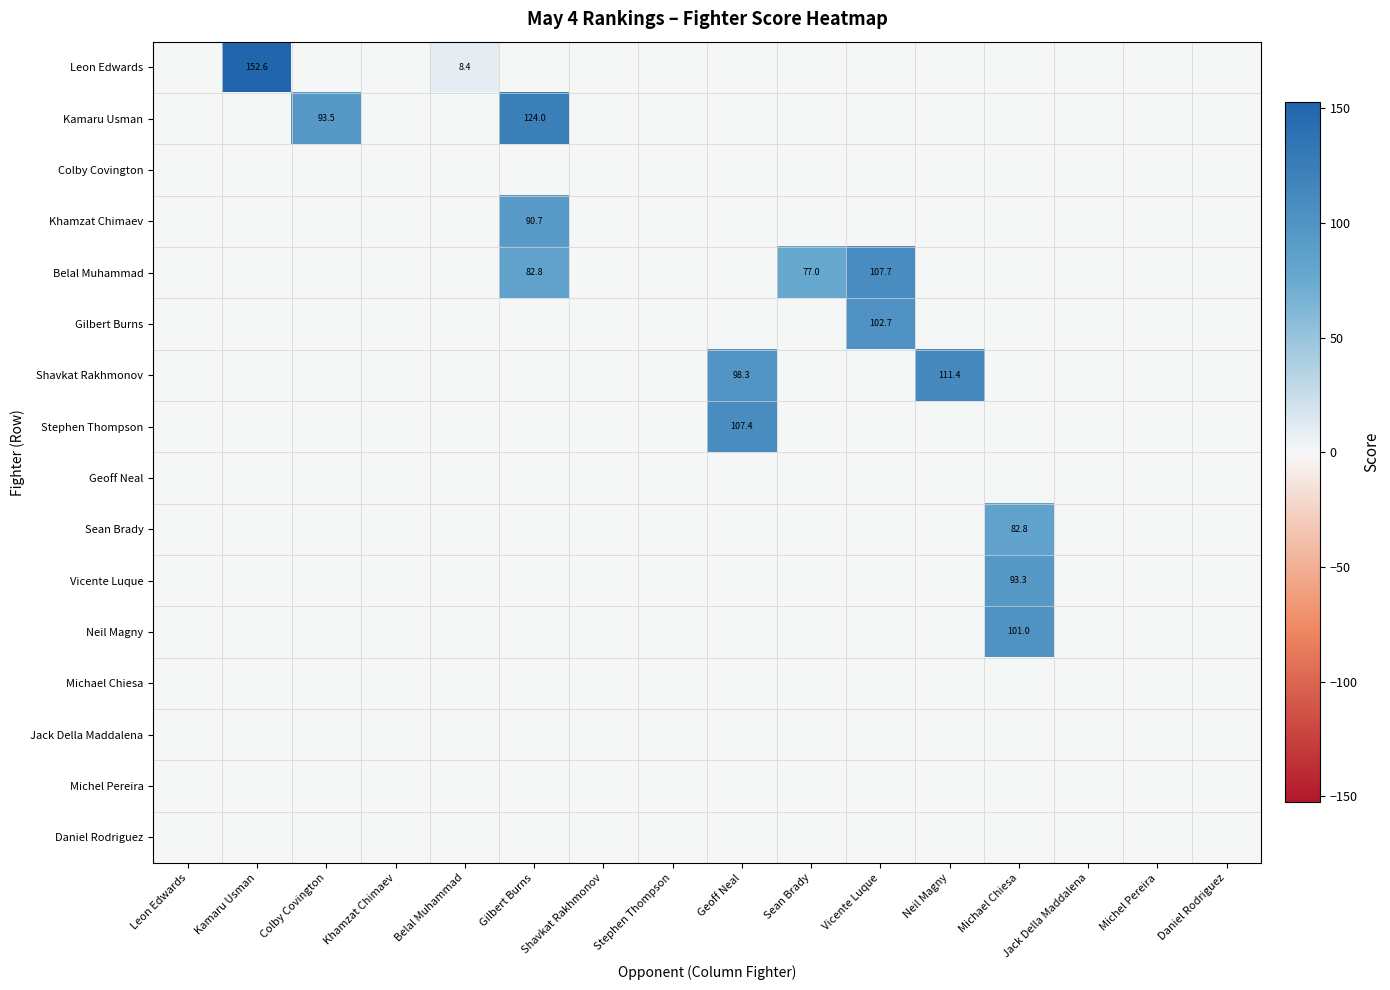

At how many categories does at least one series exceed 112?

2